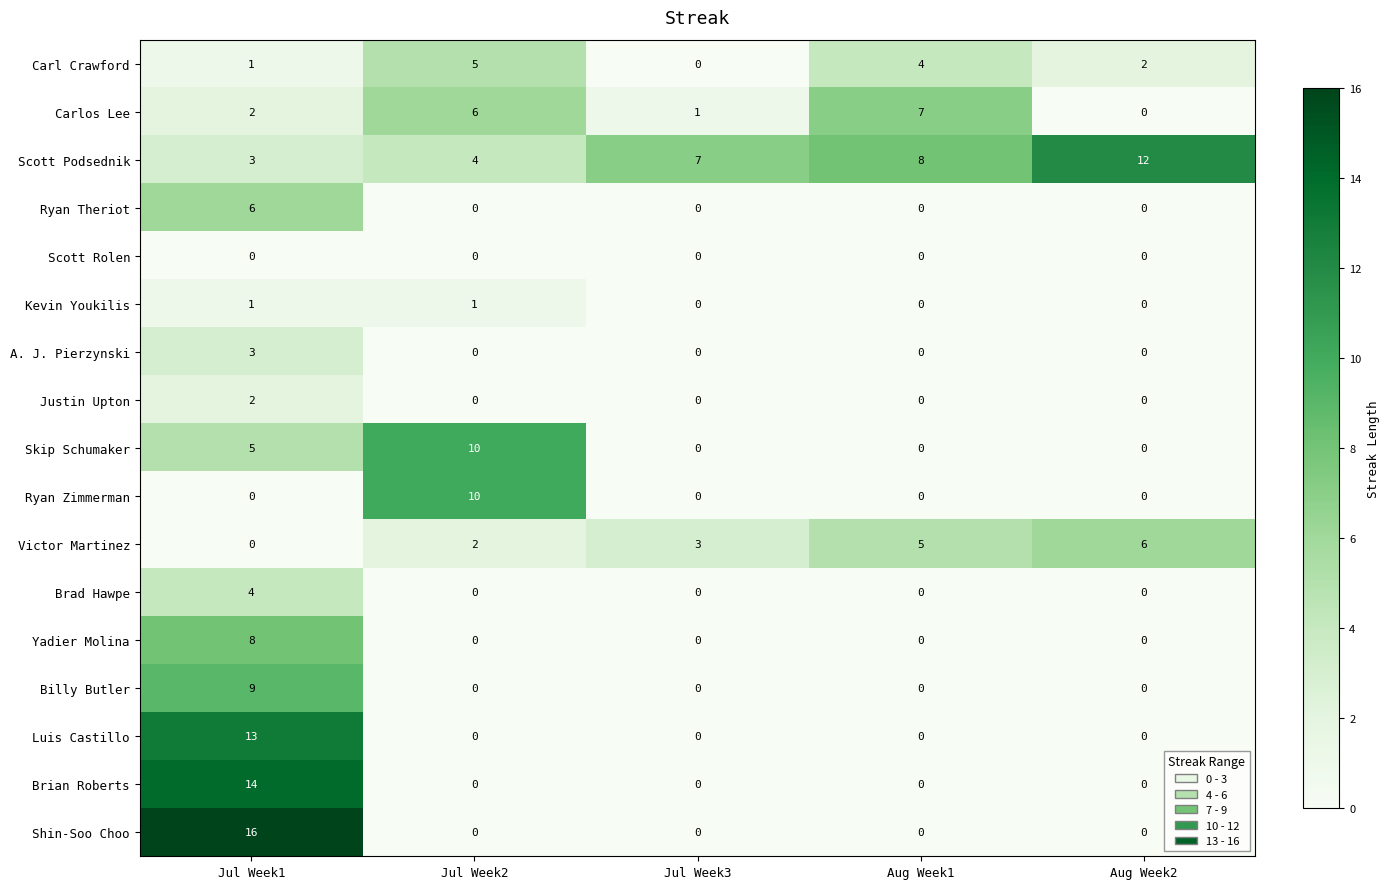

Which label corresponds to the largest value in the chart?

Jul Week1